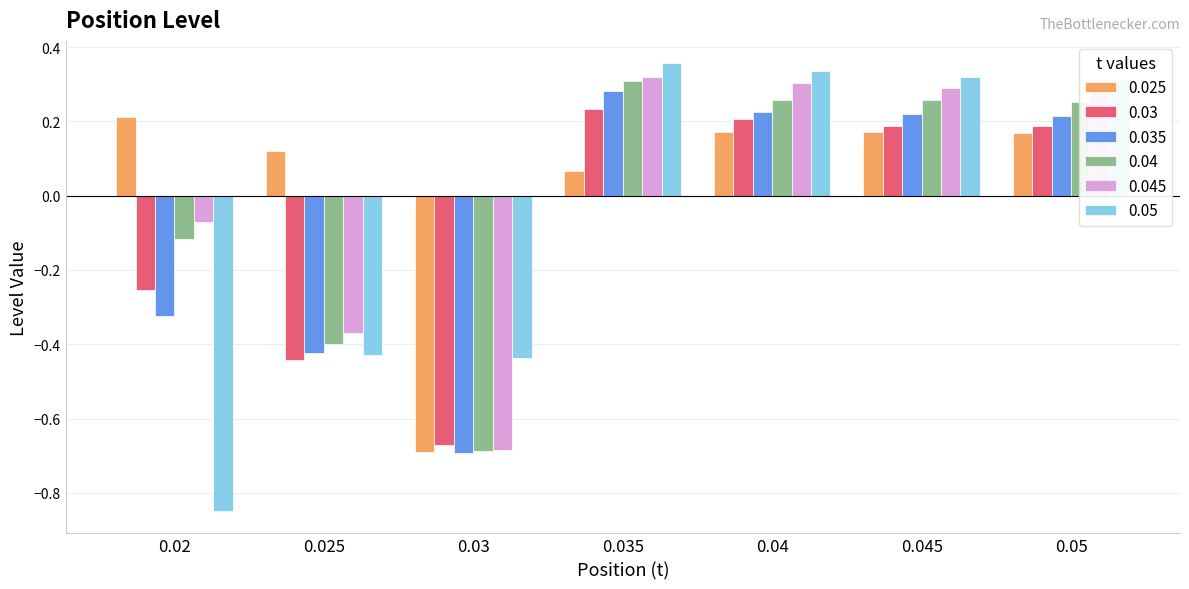

What is the label of the 3rd bar from the left?

0.03